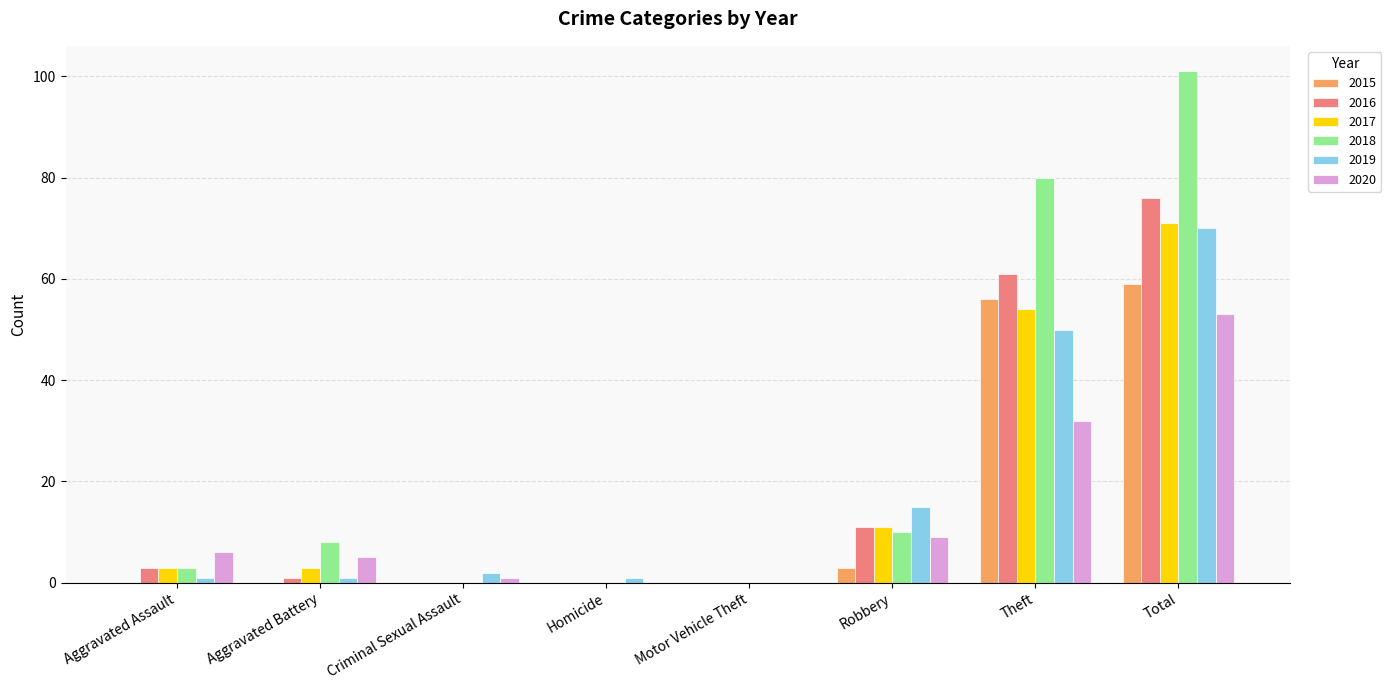

Which series has the largest total across all categories?

2018